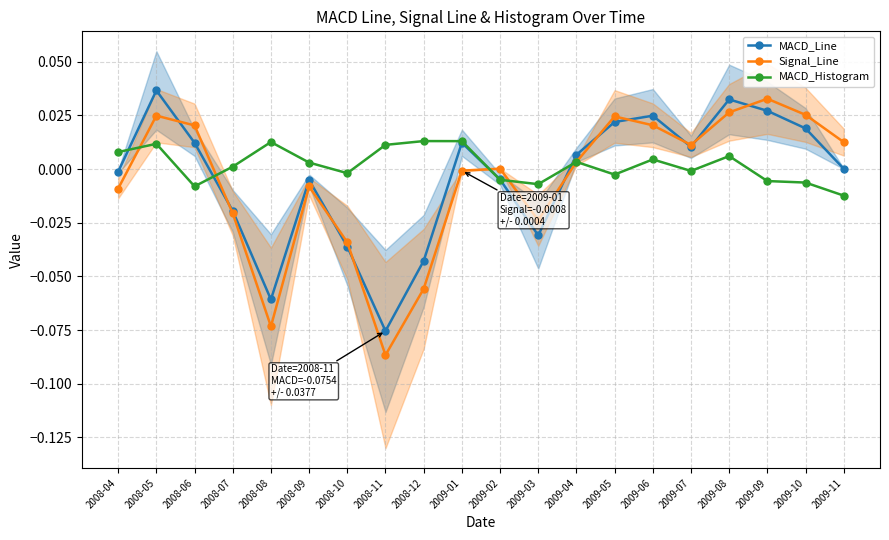

How many data points does each series have?

20